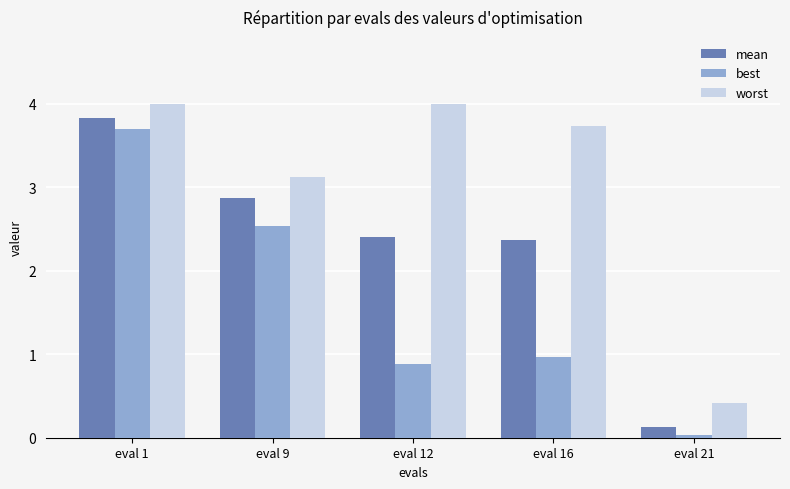

Where is mean nearest to the value 1?

eval 21